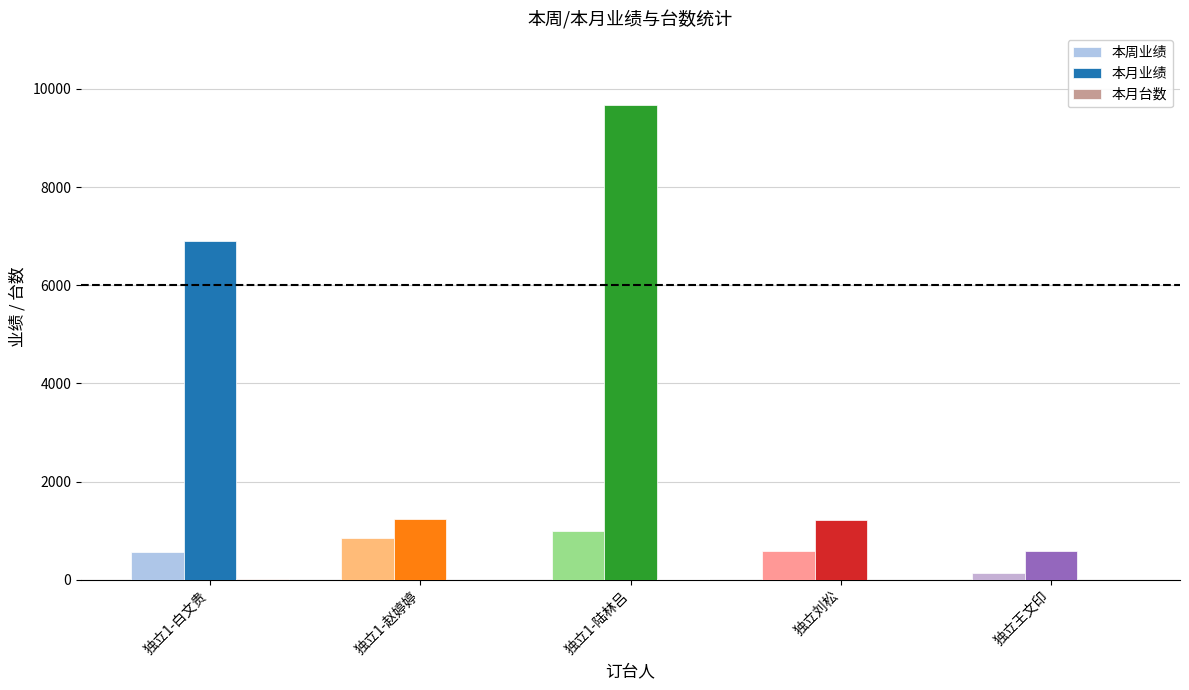

Which category has the highest value across all series?

独立1-陆林吕